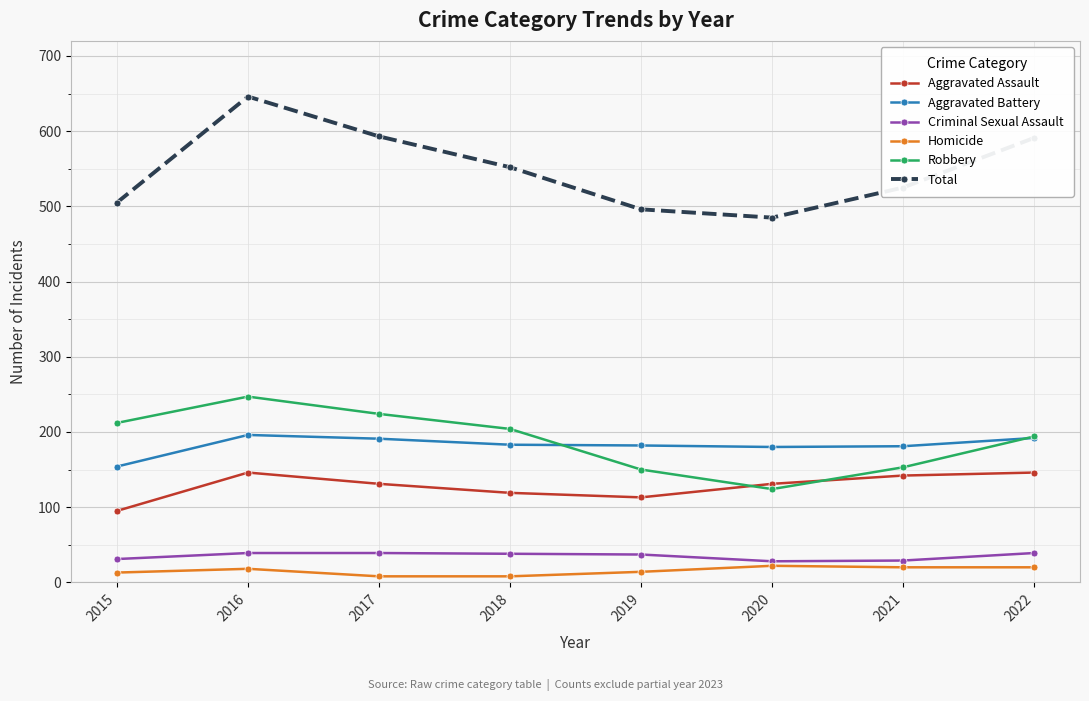

What is the sum of all Criminal Sexual Assault values?

280